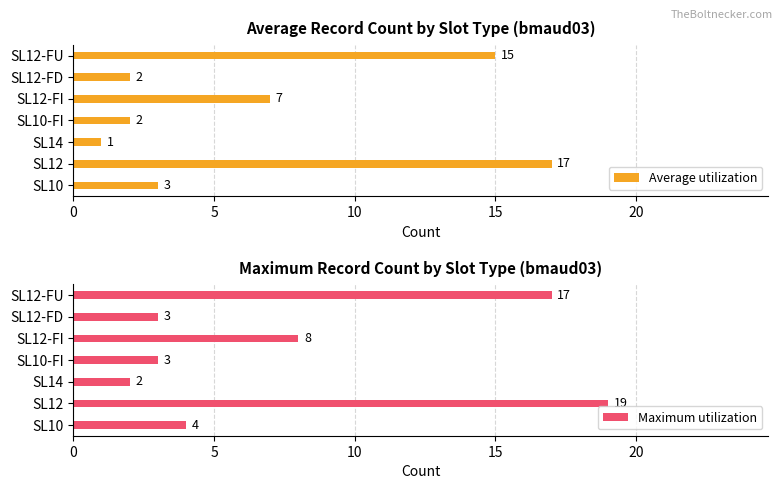

What is the sum of all Average utilization values?

47